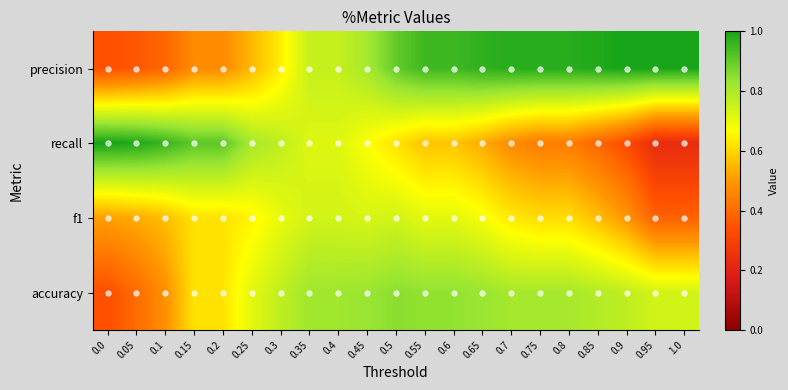

What is the total value across all series at 0.95?

2.4